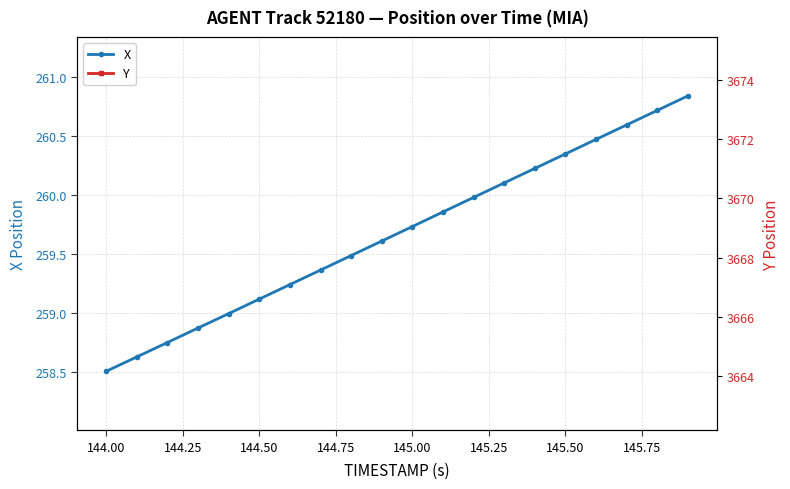

True or false: X has more than 1 points higher than both neighbors.

False